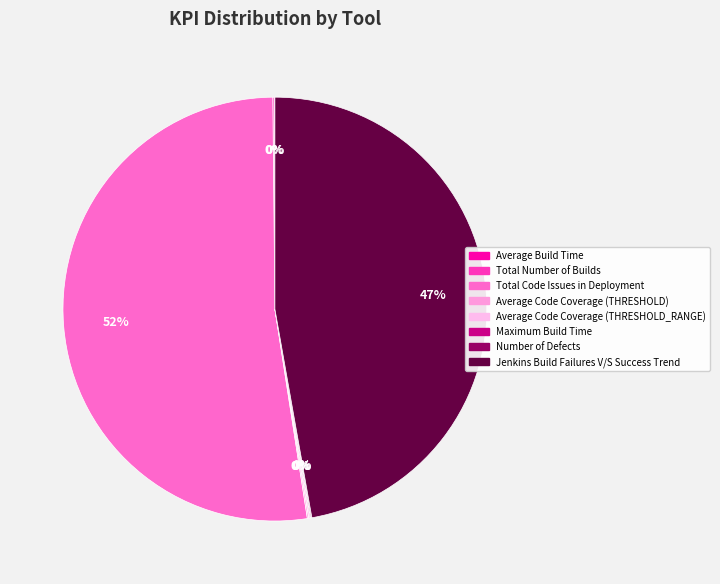

How many slices are in this pie chart?

8